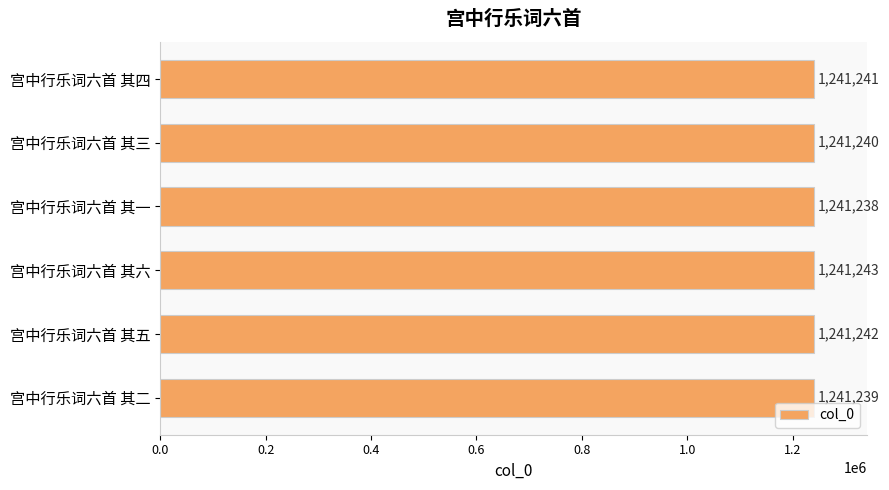

What is the difference between the maximum and minimum values?

5